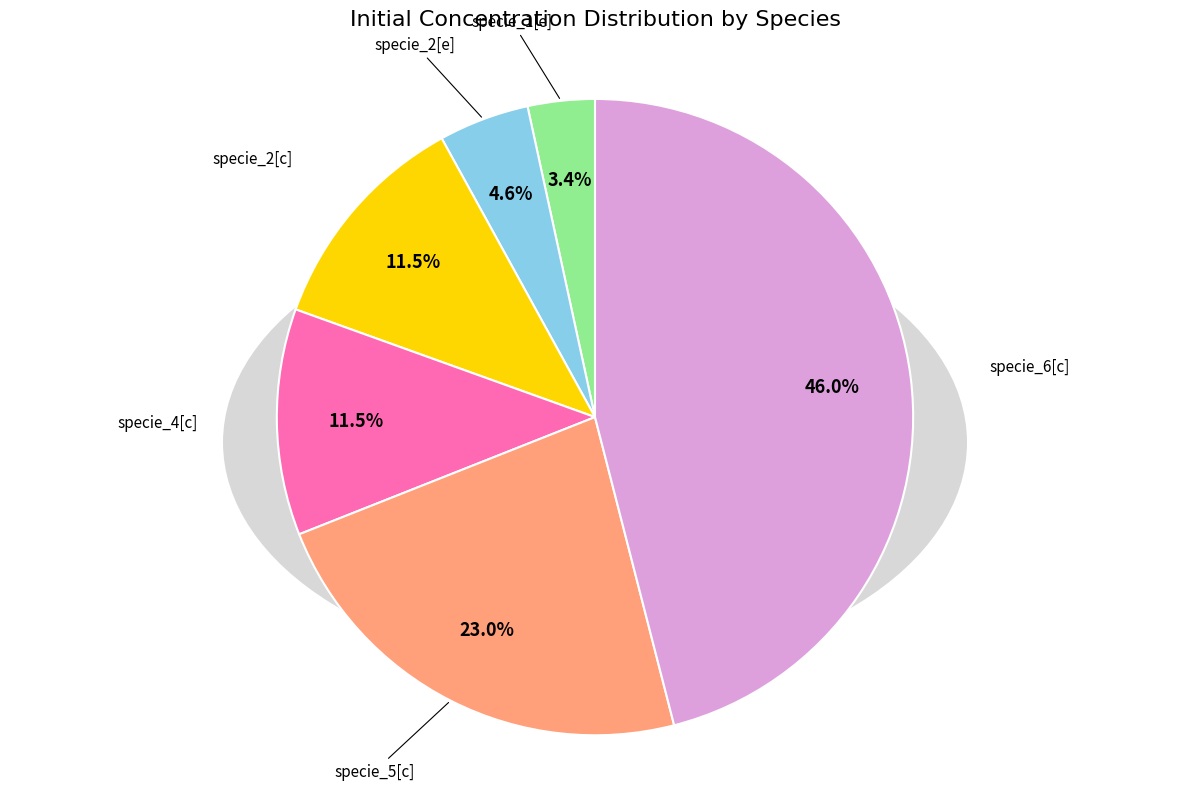

Is specie_6[c] the majority of the pie?

No